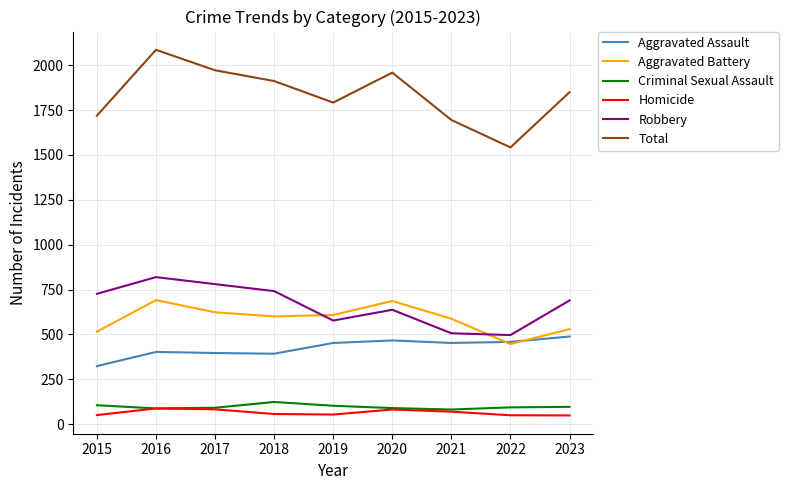

What is the maximum value for Criminal Sexual Assault?

123